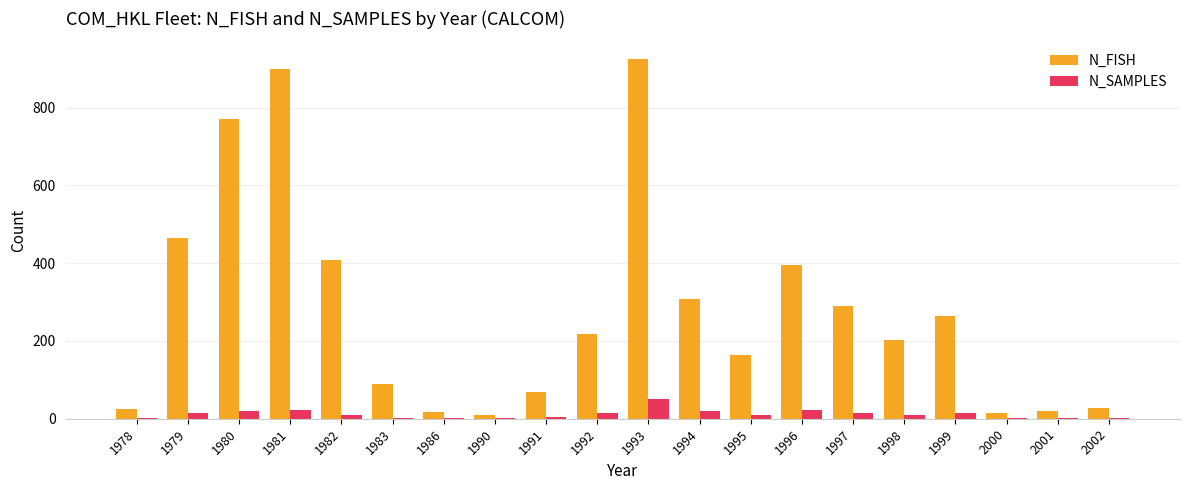

True or false: N_FISH has a value of 464 at 1979.

True